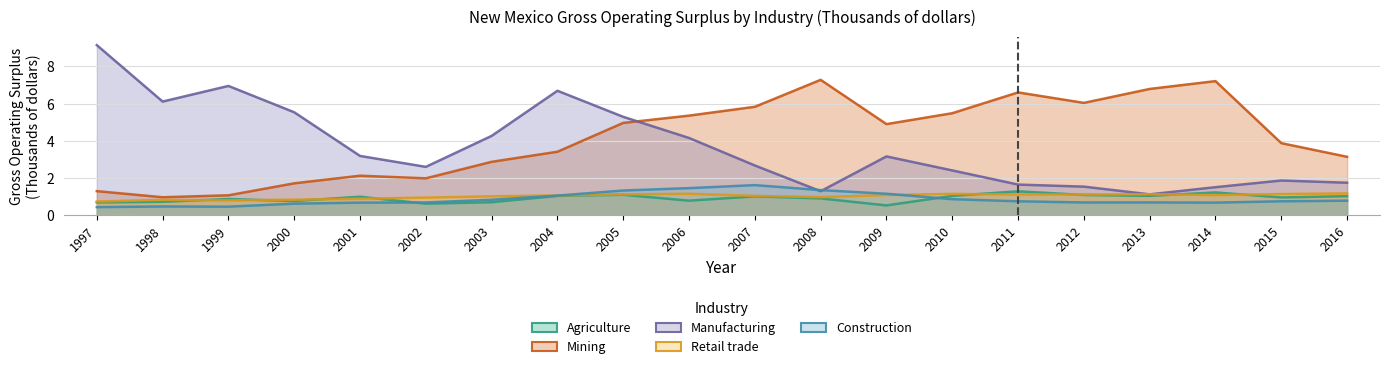

The value of Construction at 2012 is 0.7. True or false?

True